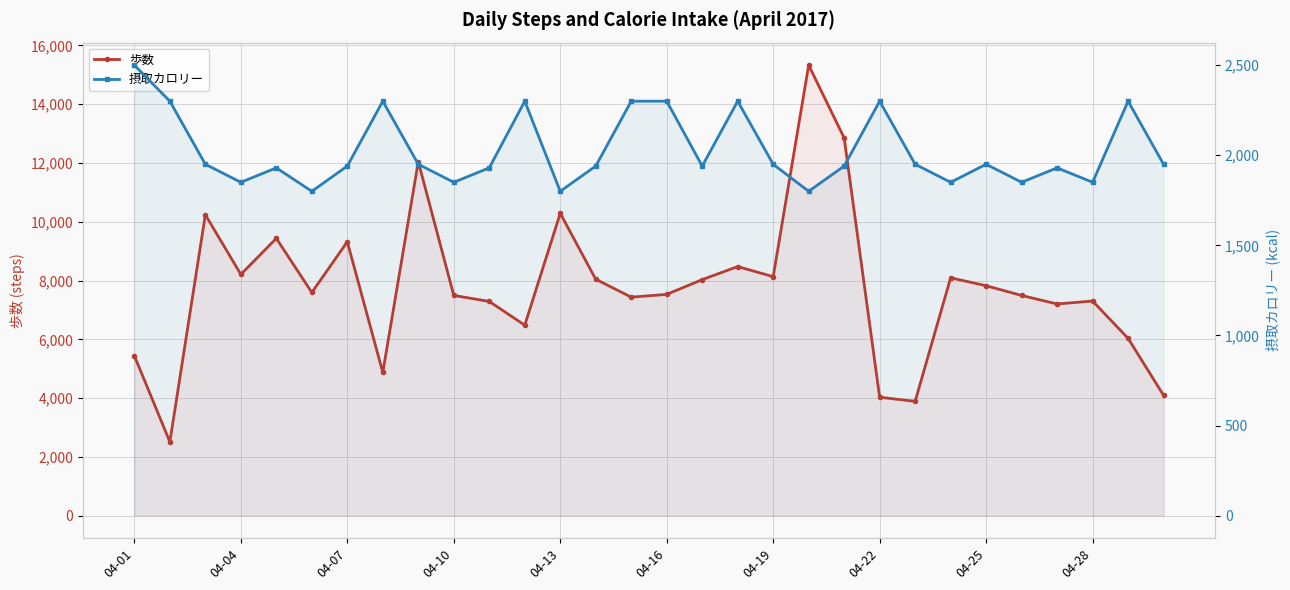

Where does the 摂取カロリー series first go above 1950?

04-01